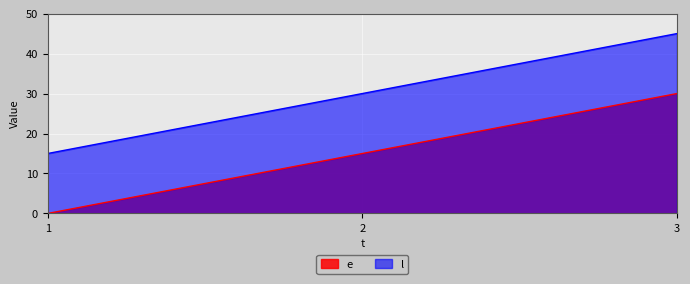

How many values in e are above zero?

2